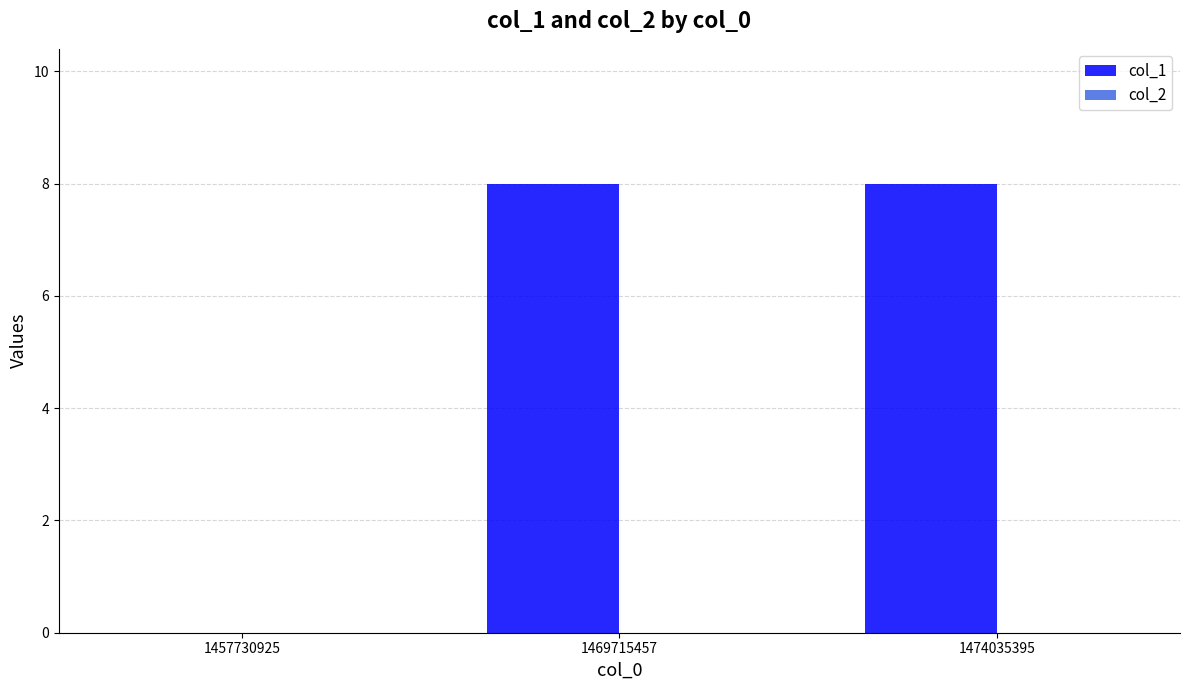

How many data points does each series have?

3